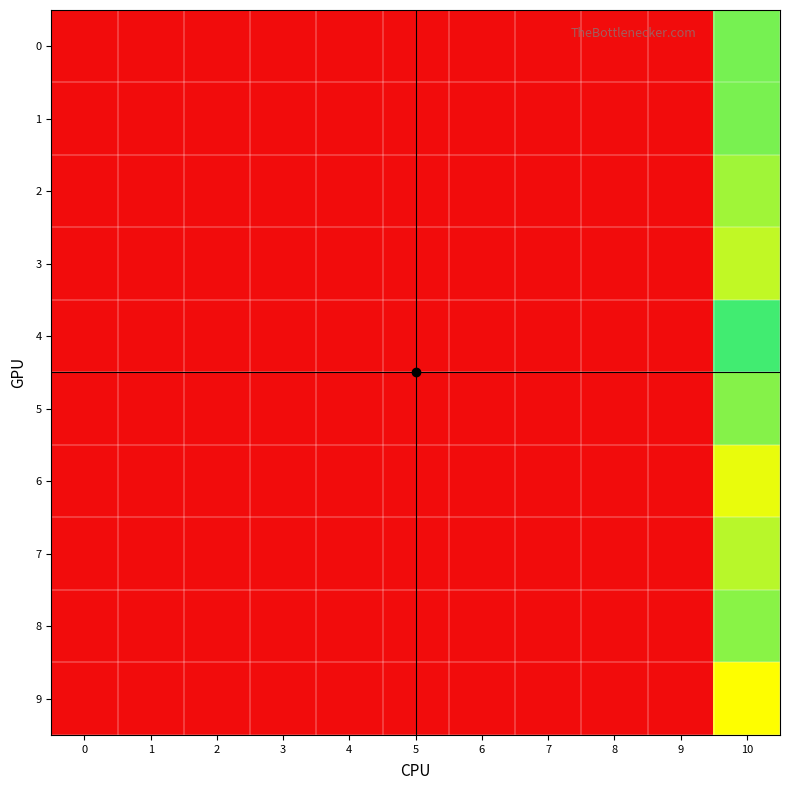

Reading left to right, what are all the values shown in this chart?

0: 0=0.0	1=0.0	2=0.0	3=0.0	4=0.0	5=0.0	6=0.0	7=0.0	8=0.0	9=0.0	10=0.3
1: 0=0.0	1=0.0	2=0.0	3=0.0	4=0.0	5=0.0	6=0.0	7=0.0	8=0.0	9=0.0	10=0.3
2: 0=0.0	1=0.0	2=0.0	3=0.0	4=0.0	5=0.0	6=0.0	7=0.0	8=0.0	9=0.0	10=0.2
3: 0=0.0	1=0.0	2=0.0	3=0.0	4=0.0	5=0.0	6=0.0	7=0.0	8=0.0	9=0.0	10=0.2
4: 0=0.0	1=0.0	2=0.0	3=0.0	4=0.0	5=0.0	6=0.0	7=0.0	8=0.0	9=0.0	10=0.3
5: 0=0.0	1=0.0	2=0.0	3=0.0	4=0.0	5=0.0	6=0.0	7=0.0	8=0.0	9=0.0	10=0.2
6: 0=0.0	1=0.0	2=0.0	3=0.0	4=0.0	5=0.0	6=0.0	7=0.0	8=0.0	9=0.0	10=0.2
7: 0=0.0	1=0.0	2=0.0	3=0.0	4=0.0	5=0.0	6=0.0	7=0.0	8=0.0	9=0.0	10=0.2
8: 0=0.0	1=0.0	2=0.0	3=0.0	4=0.0	5=0.0	6=0.0	7=0.0	8=0.0	9=0.0	10=0.2
9: 0=0.0	1=0.0	2=0.0	3=0.0	4=0.0	5=0.0	6=0.0	7=0.0	8=0.0	9=0.0	10=0.2